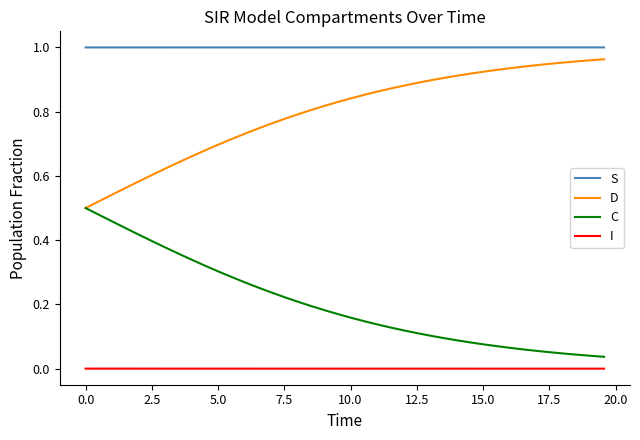

True or false: C and S cross at least once.

False